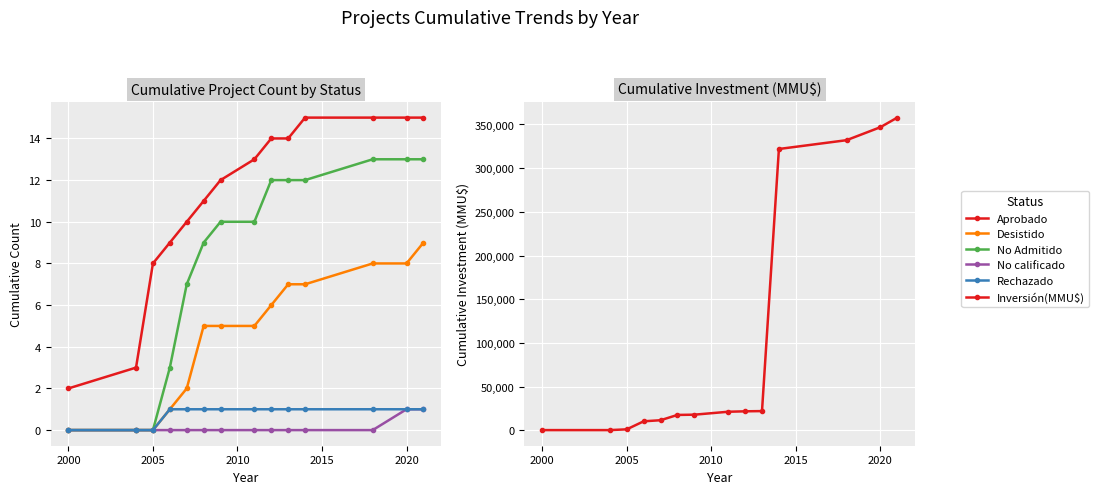

What is the maximum value shown in the chart?

357865